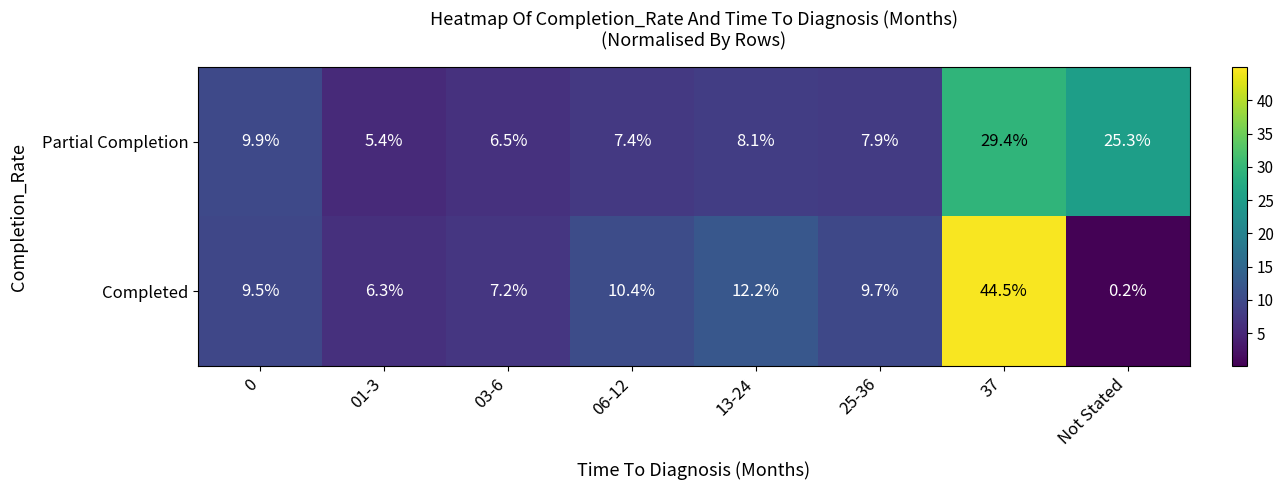

What is the sum of the Partial Completion values at 37 and 01-3?

34.8